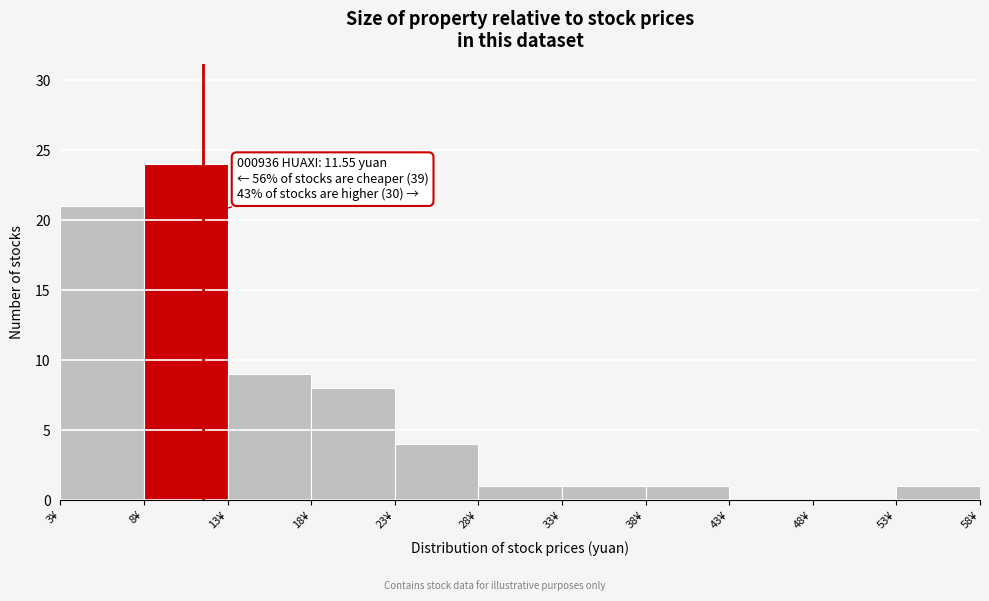

Which range on the x-axis has the tallest bar?

8 to 13